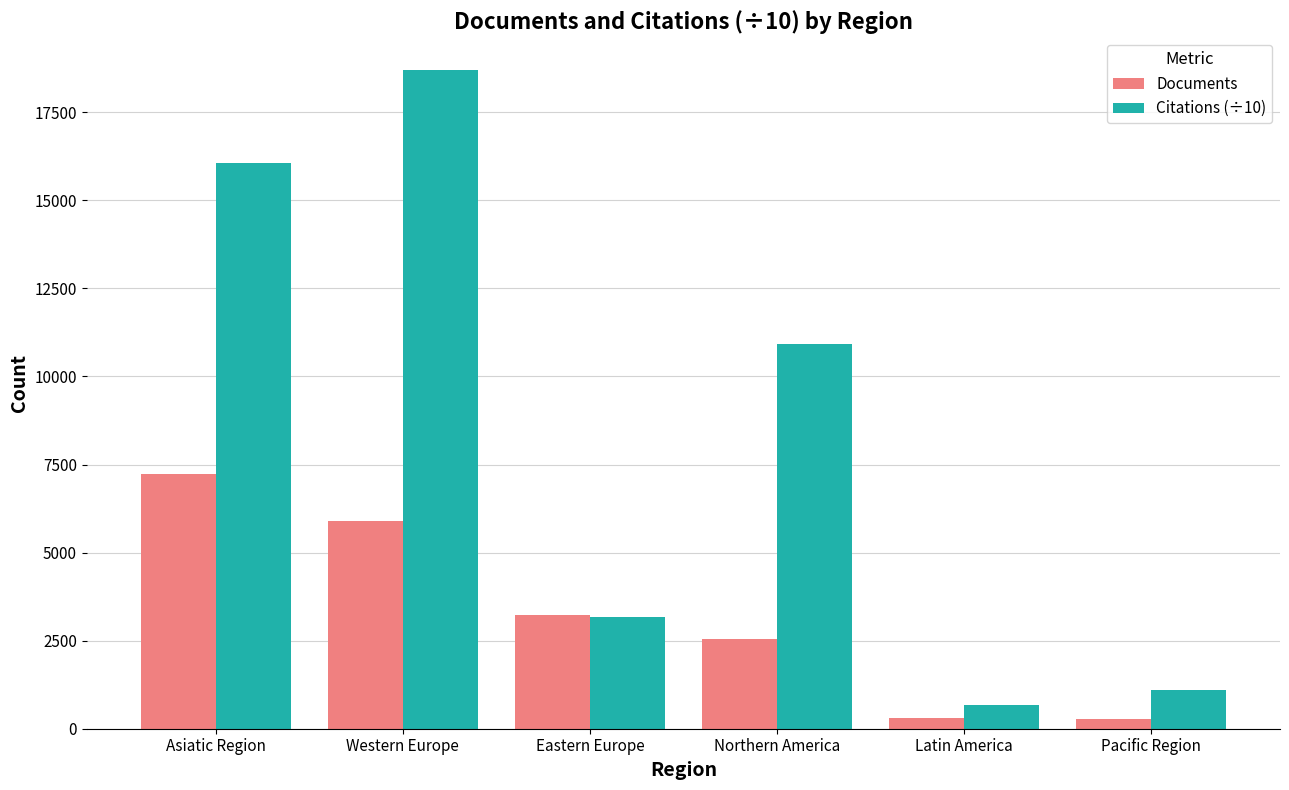

Which series has the widest spread of values?

Citations (÷10)